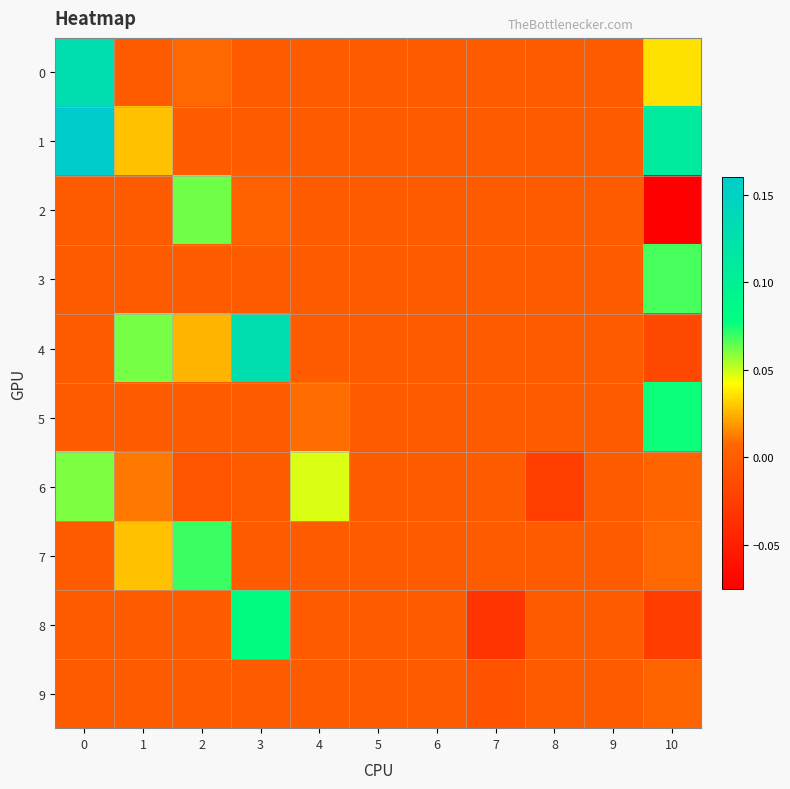

List the series in order of their peak value, highest first.

1, 0, 4, 8, 5, 7, 3, 2, 6, 9